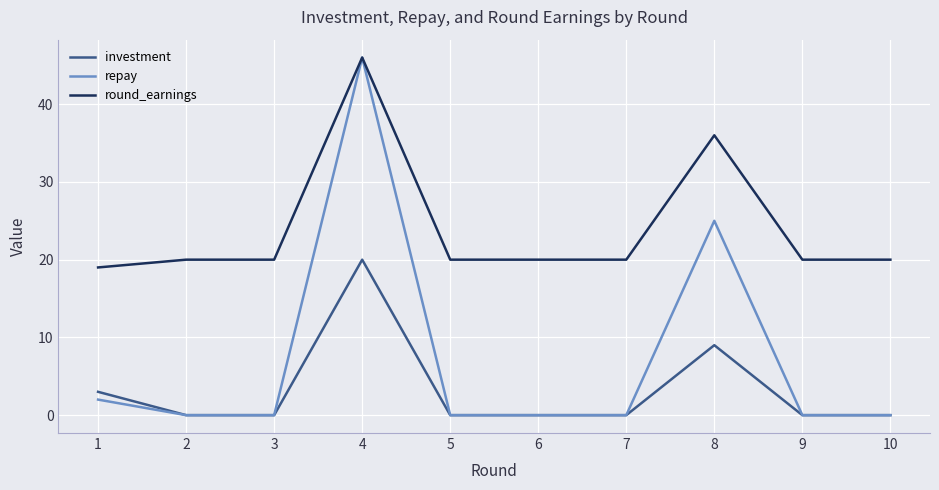

True or false: round_earnings and investment intersect in this chart.

False